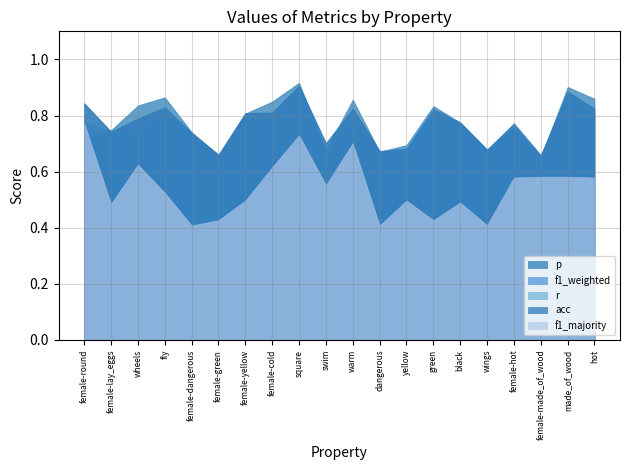

True or false: f1_weighted and f1_majority cross at least once.

False